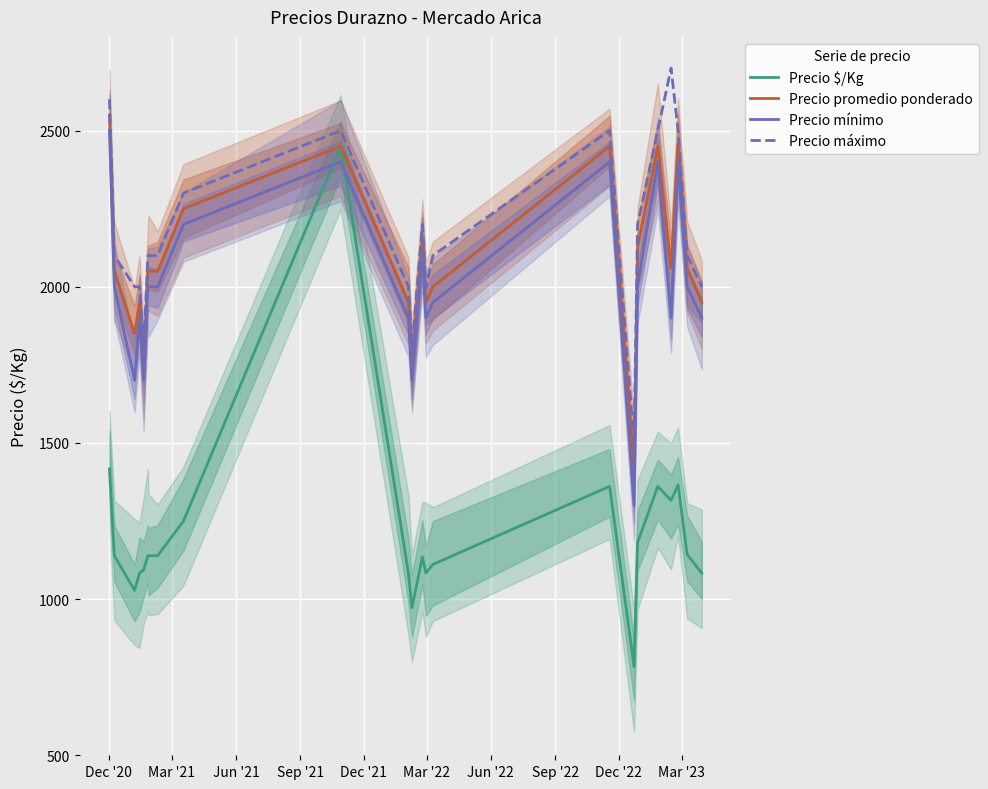

What is the lowest value of the Precio mínimo series?

1300.0